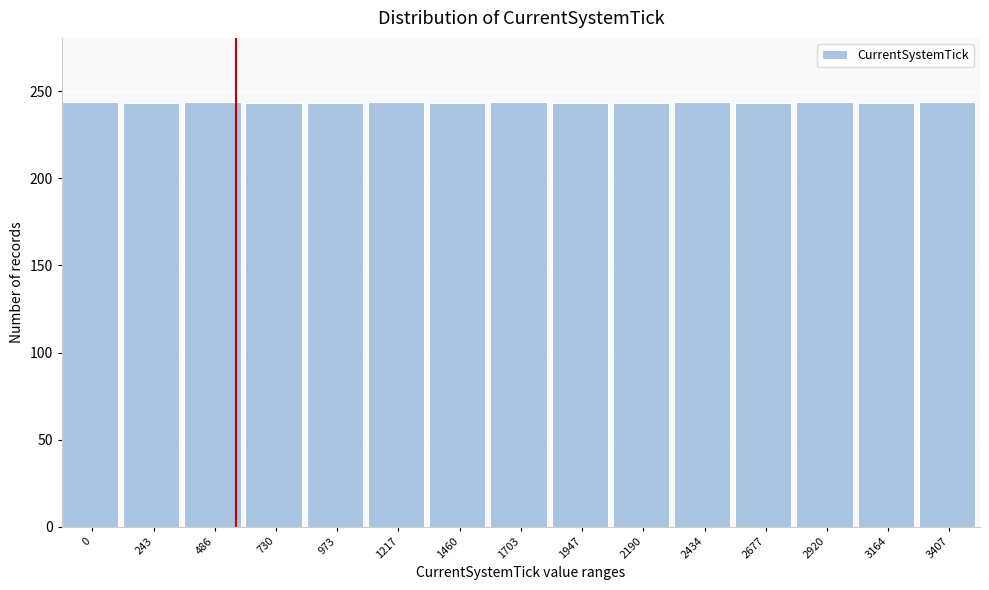

The value at 486 is 132. True or false?

False